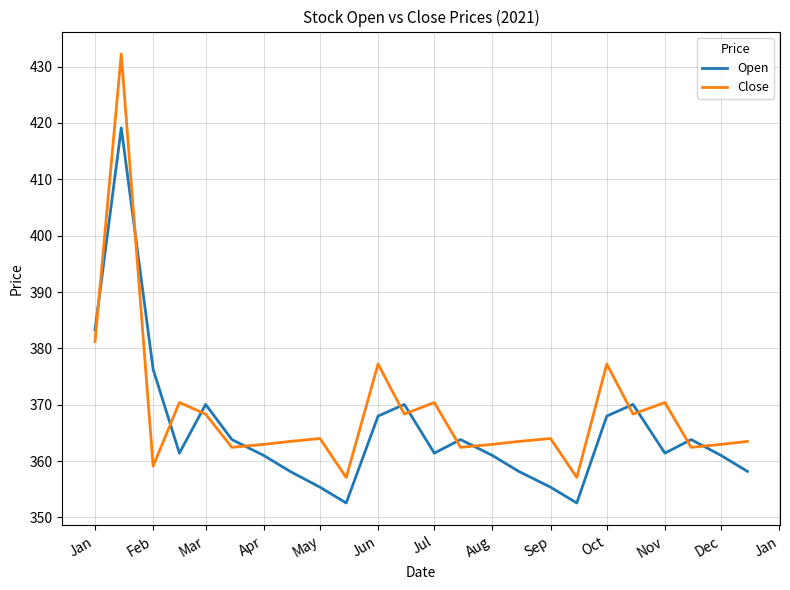

What is the highest value of the Open series?

419.1